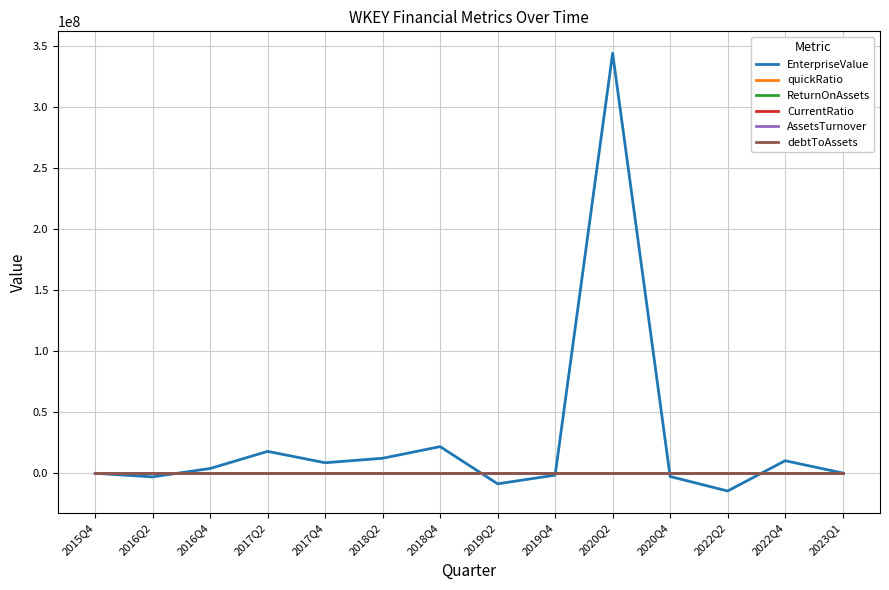

Is it true that debtToAssets equals 0.4 at 2017Q2?

True